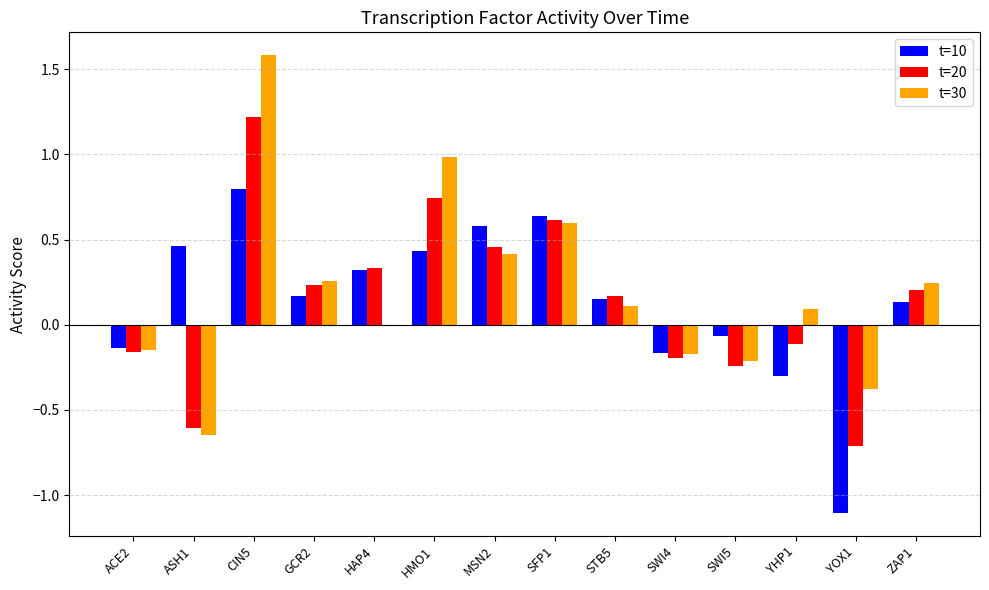

True or false: t=20 has a value of 0.2 at SFP1.

False